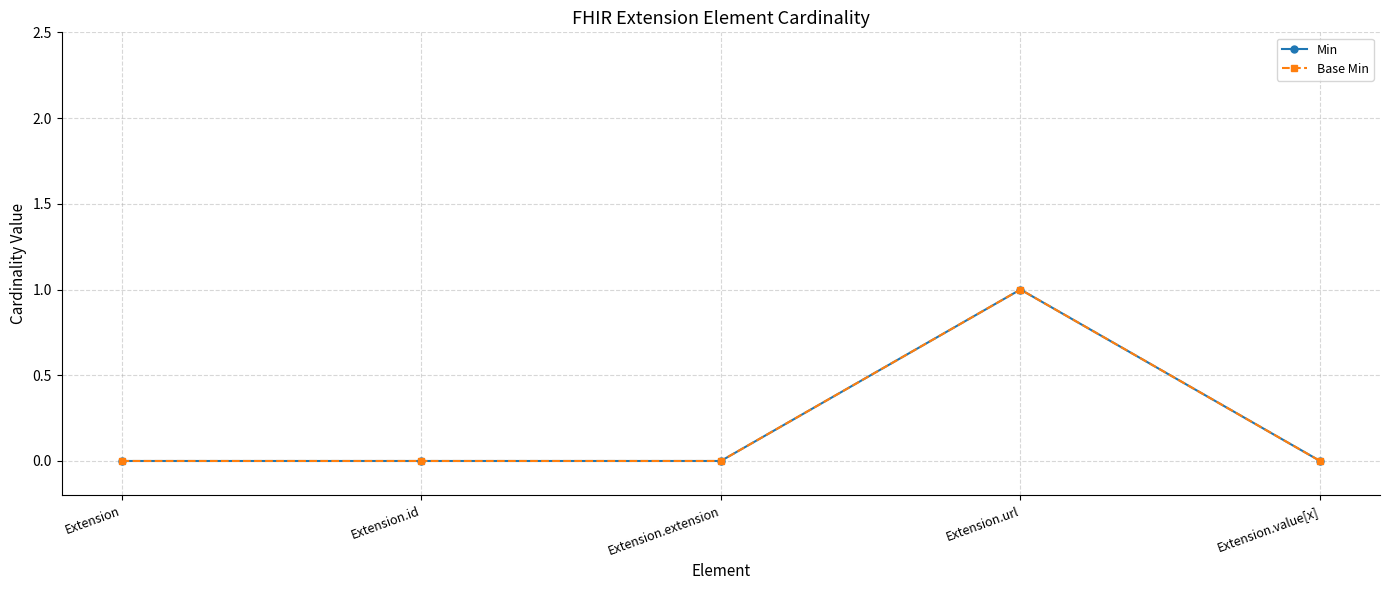

Which series has the widest spread of values?

Min